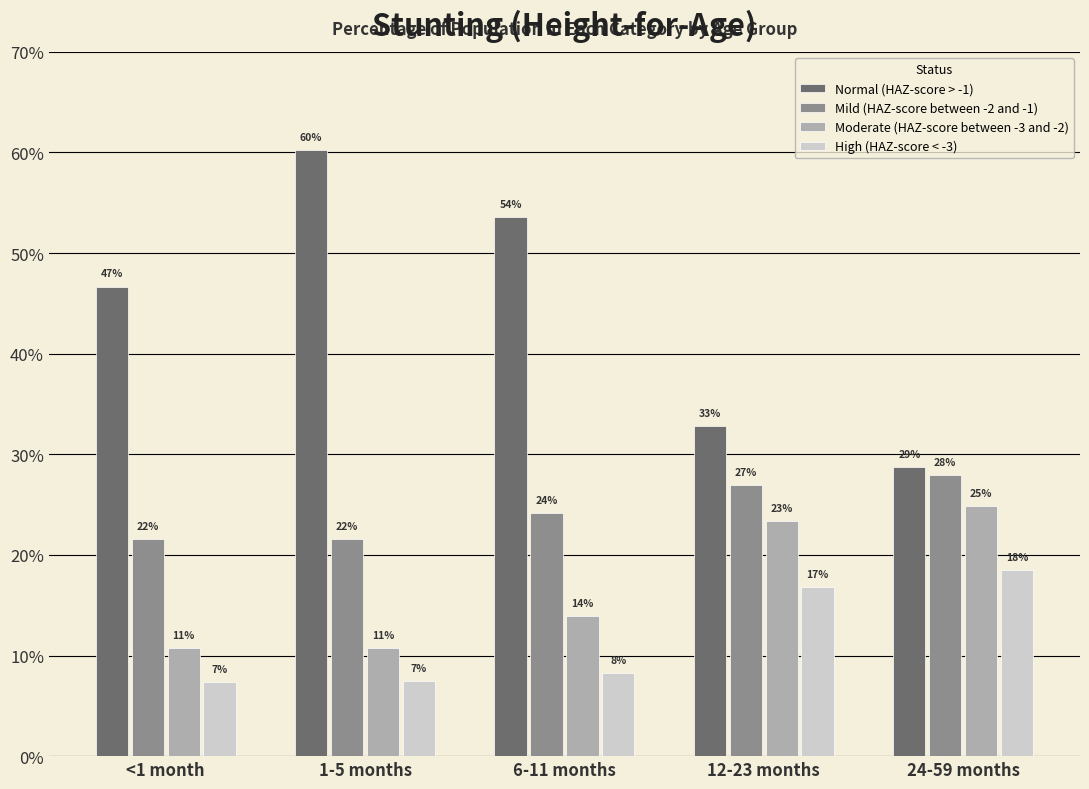

Rank the series at 1-5 months from highest to lowest value.

Normal (HAZ-score > -1), Mild (HAZ-score between -2 and -1), Moderate (HAZ-score between -3 and -2), High (HAZ-score < -3)